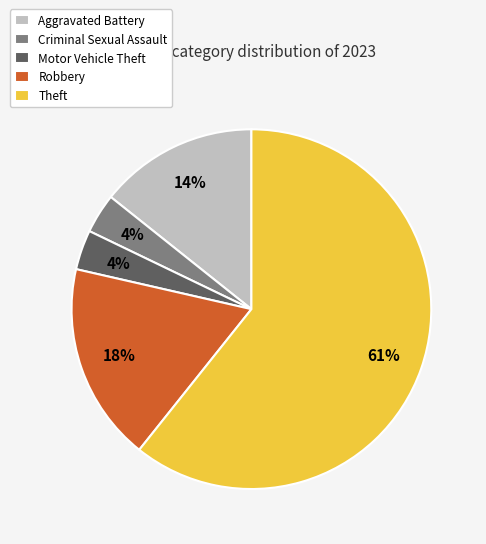

Between Theft and Aggravated Battery, which is larger?

Theft